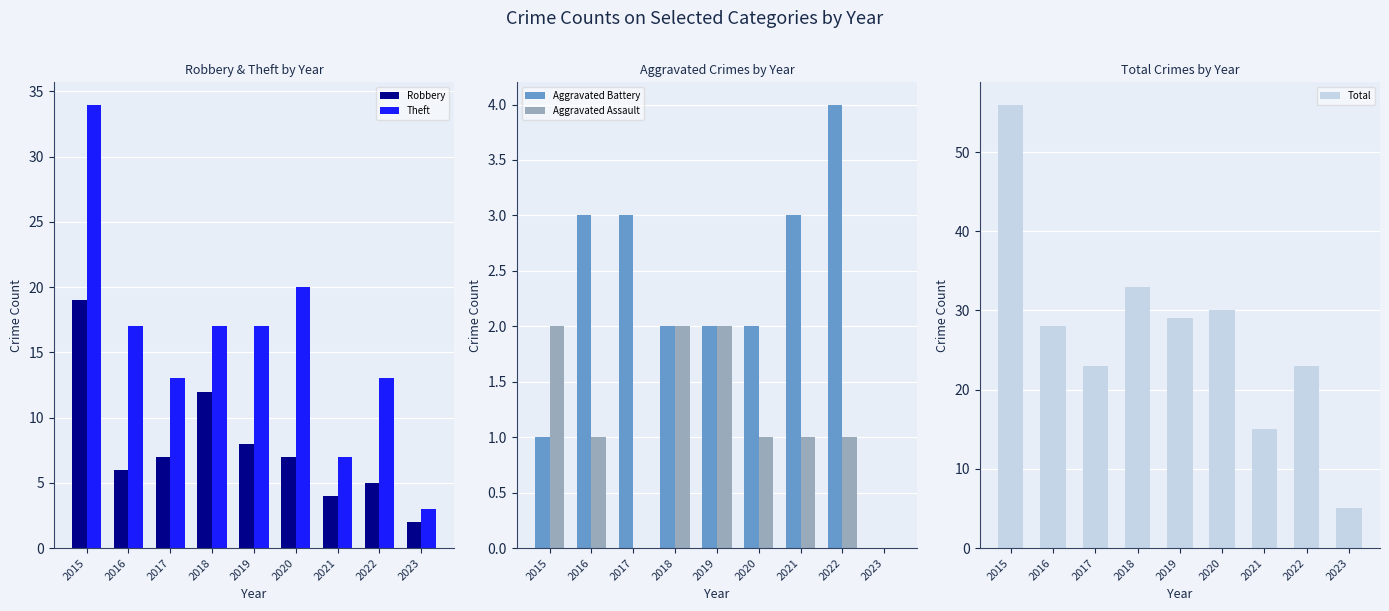

Which has a higher value, 2019 or 2016?

2019